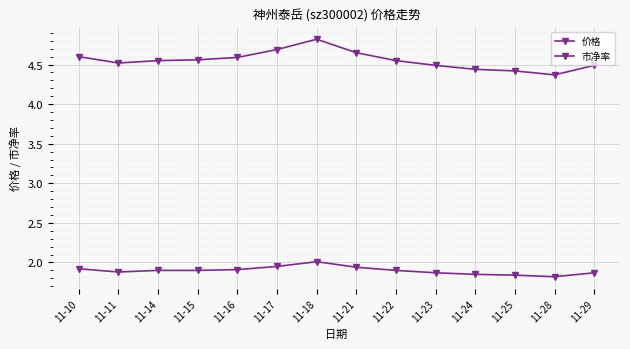

Is this an area chart (filled region under the line)?

No